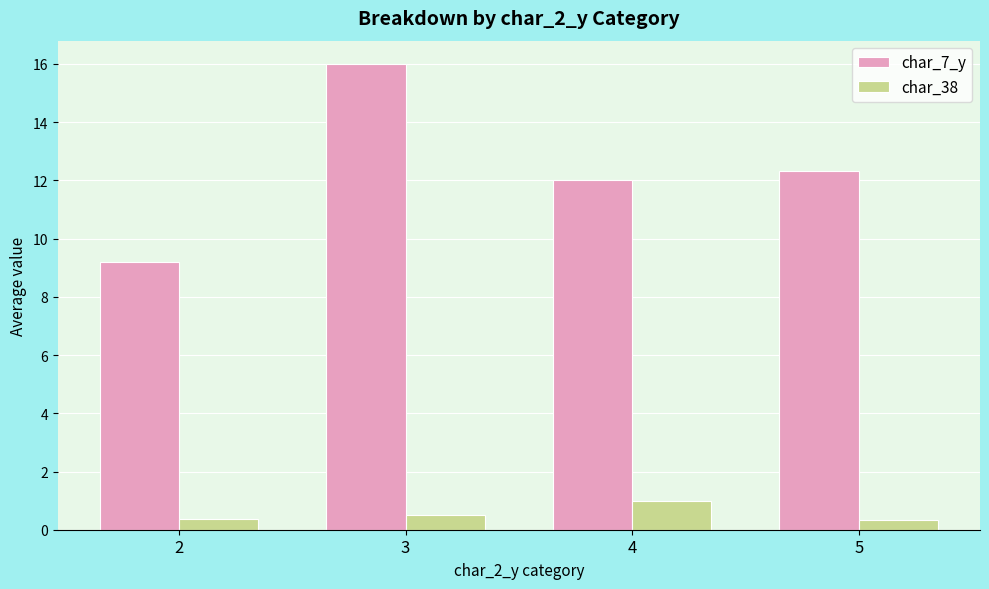

Rank the series at 5 from highest to lowest value.

char_7_y, char_38